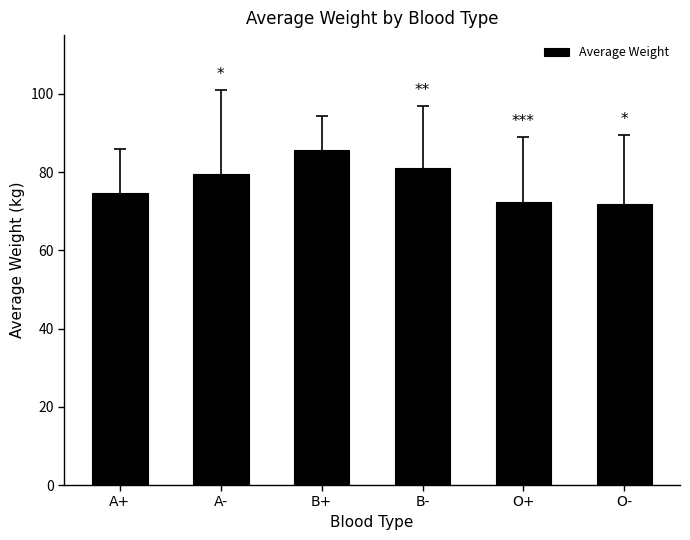

What is the smallest value displayed?

71.9